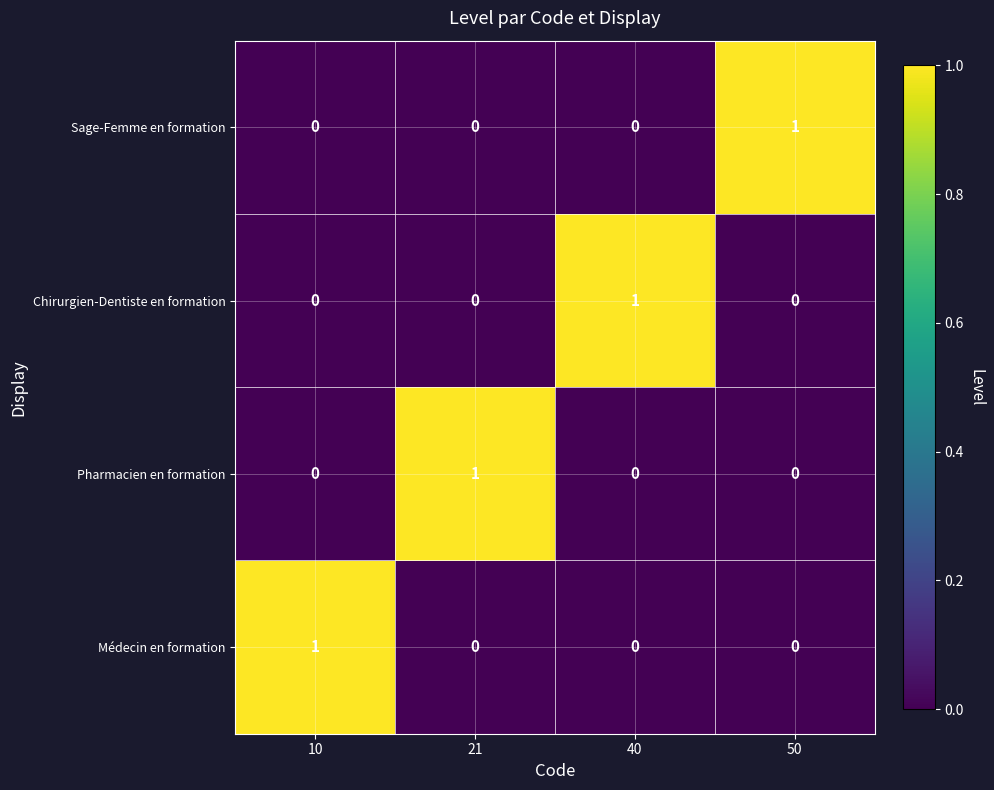

The value of Pharmacien en formation at 50 is 0. True or false?

True